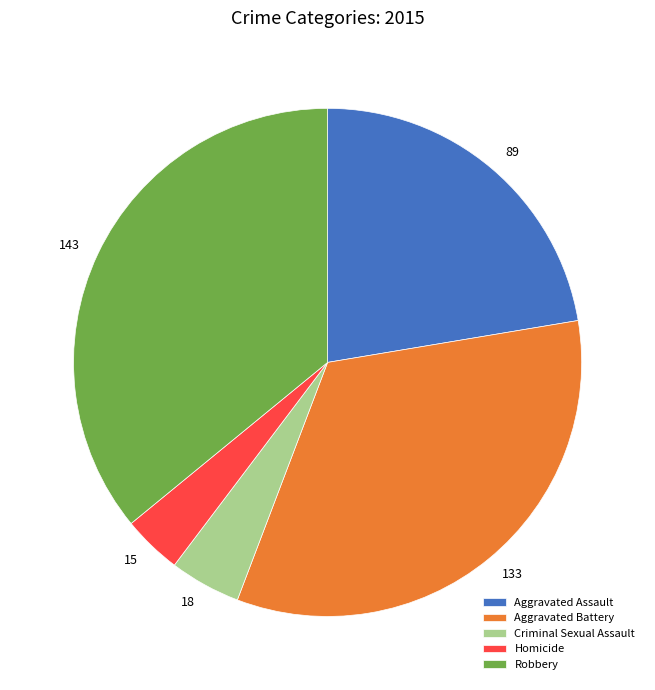

Rank the categories by value from lowest to highest.

Homicide, Criminal Sexual Assault, Aggravated Assault, Aggravated Battery, Robbery